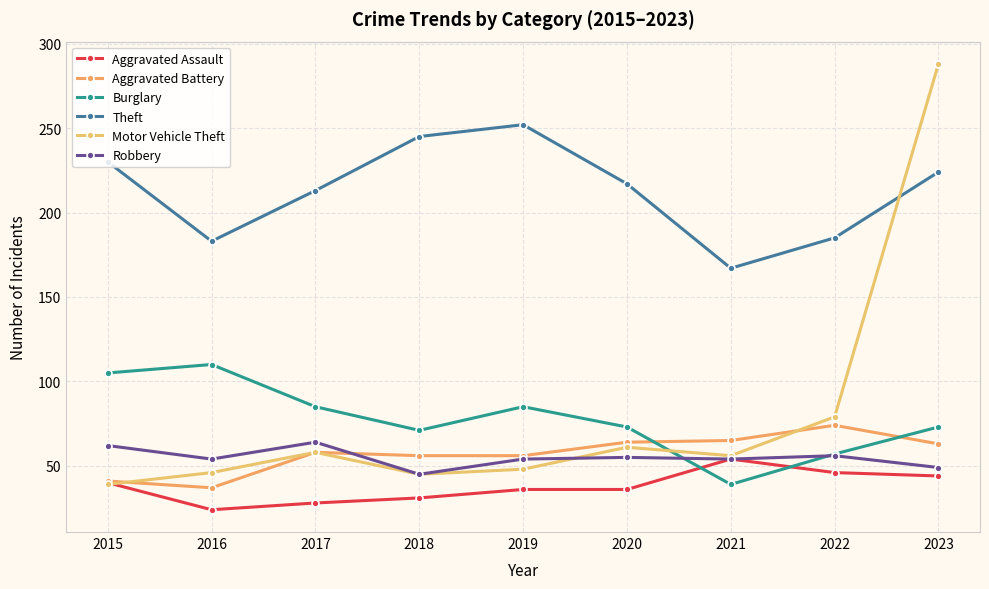

List the labels in order of Aggravated Assault value, smallest first.

2016, 2017, 2018, 2019, 2020, 2015, 2023, 2022, 2021